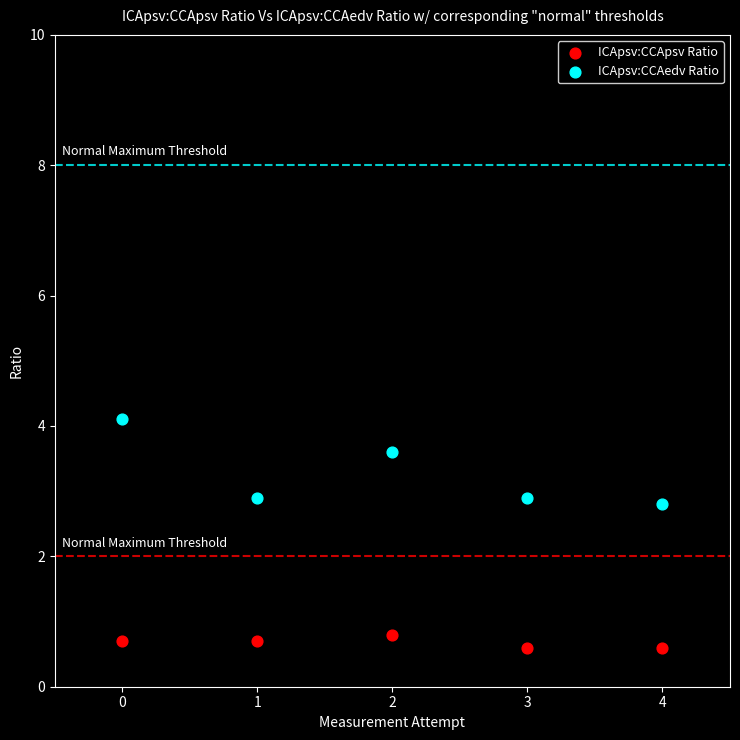

Which series has the largest Y range (max minus min)?

ICApsv:CCAedv Ratio